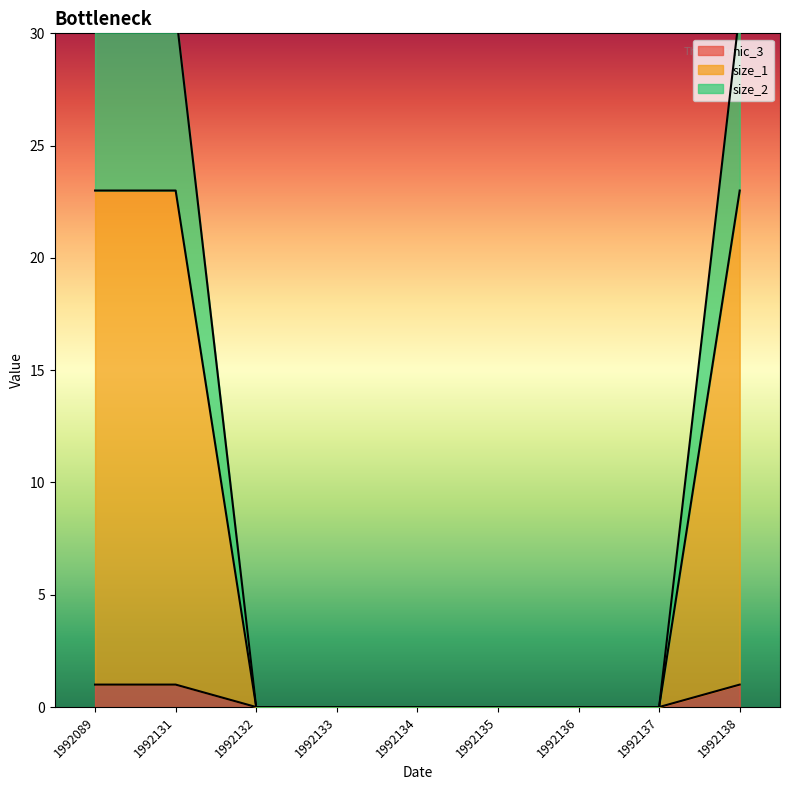

The value of nic_3 at 1992132 is 0. True or false?

True